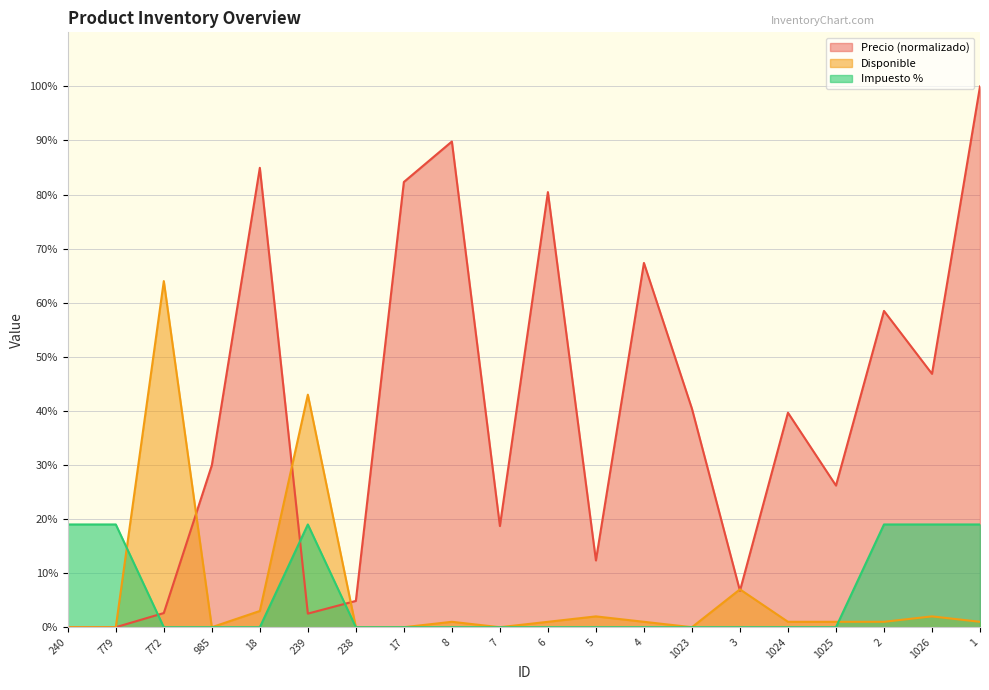

At which category does Precio reach its first local valley?

239